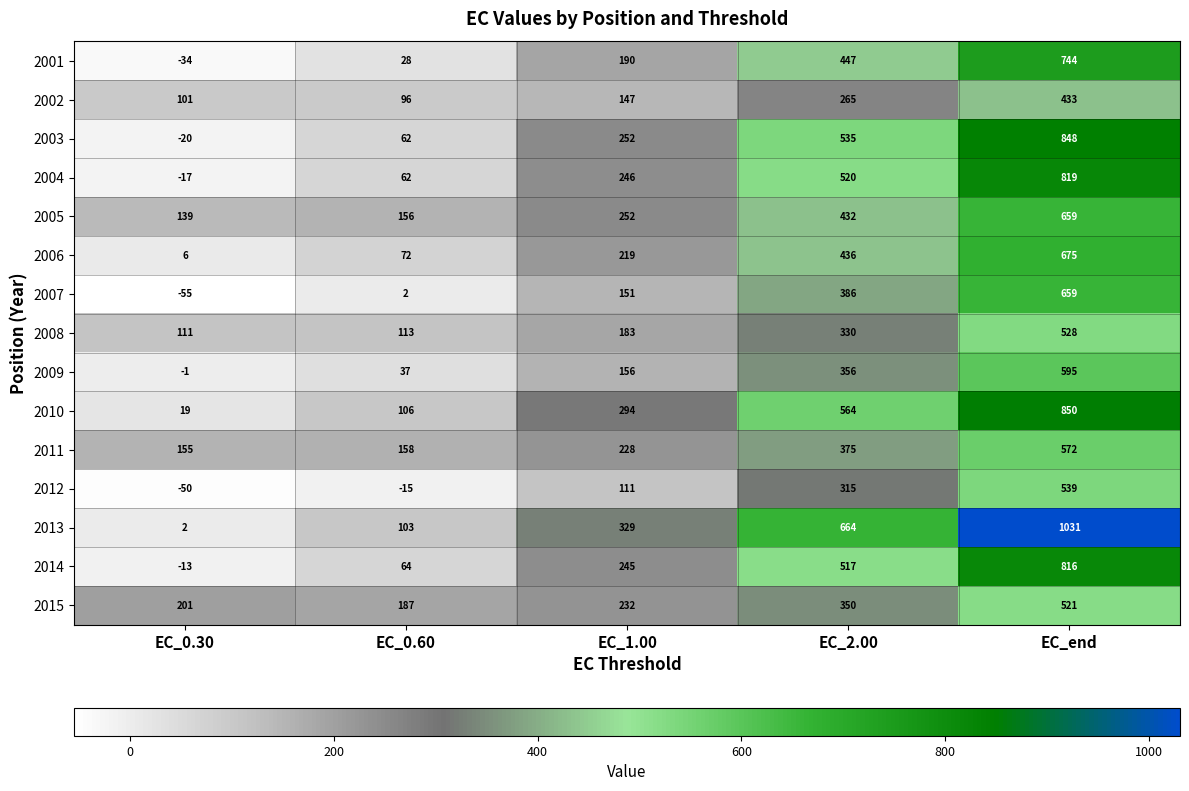

What is the difference between the 2010 values at EC_2.00 and EC_0.30?

545